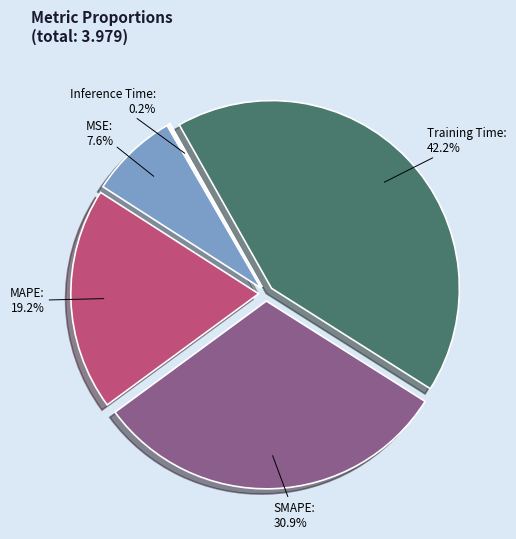

To the nearest percent, what percentage of the pie is SMAPE?

31%